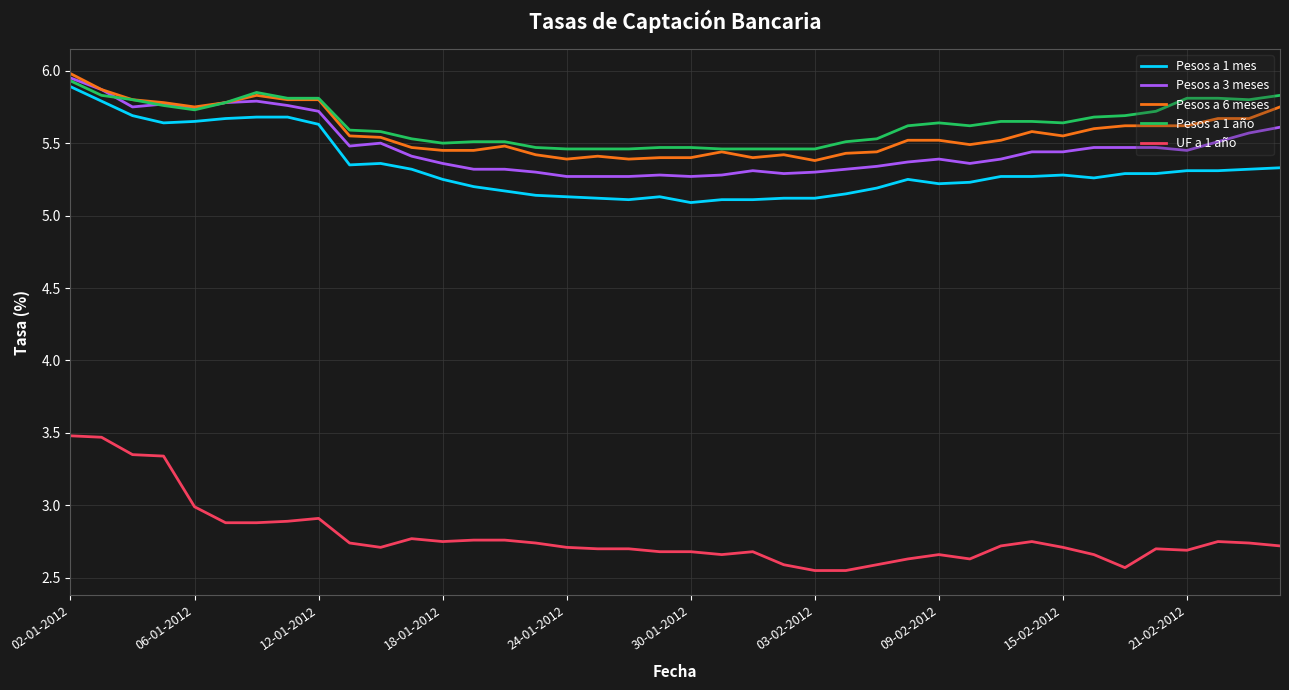

Which series has the largest range (max minus min)?

UF a 1 año